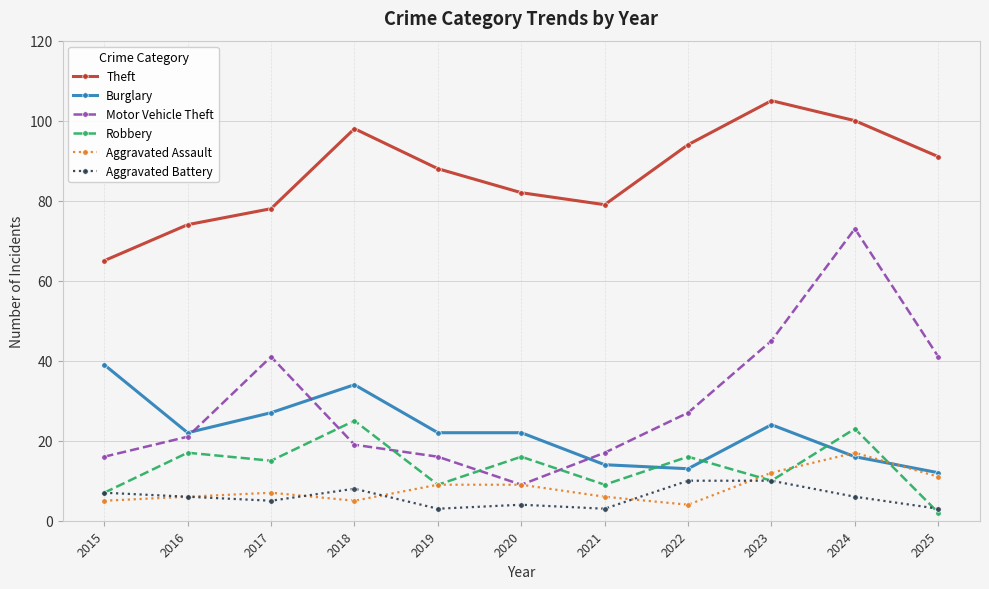

How many lines are shown in the chart?

6